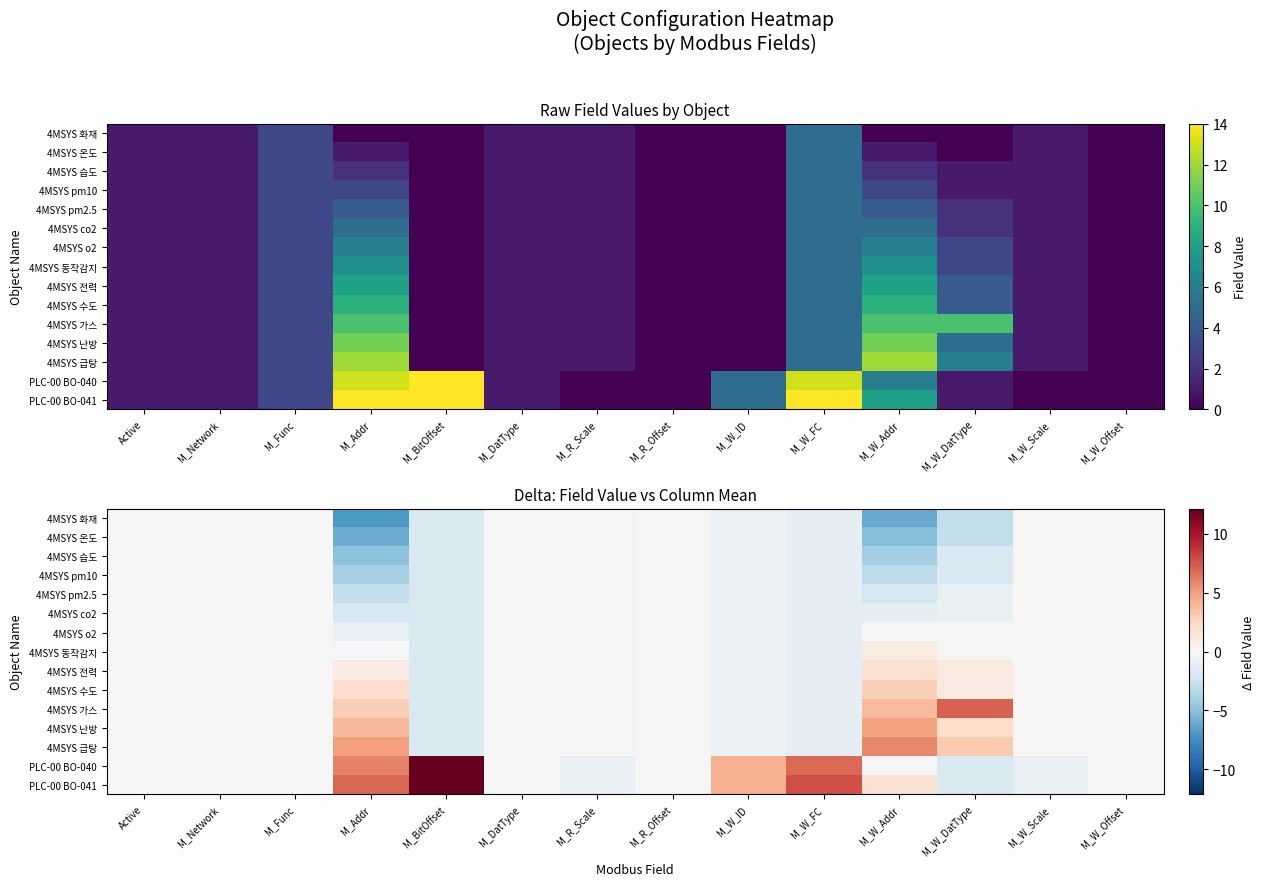

List the series in order of their peak value, highest first.

PLC-00 BO-040, PLC-00 BO-041, 4MSYS 가스, 4MSYS 급탕, 4MSYS 난방, 4MSYS 수도, 4MSYS 전력, 4MSYS 동작감지, 4MSYS 화재, 4MSYS 온도, 4MSYS 습도, 4MSYS pm10, 4MSYS pm2.5, 4MSYS co2, 4MSYS o2